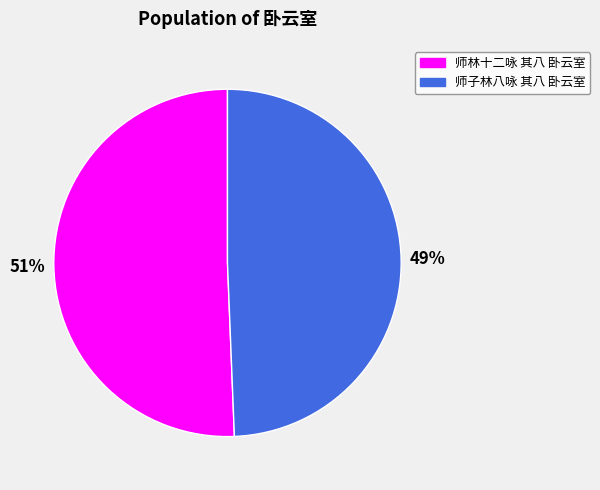

Is 师林十二咏 其八 卧云室 the majority of the pie?

Yes